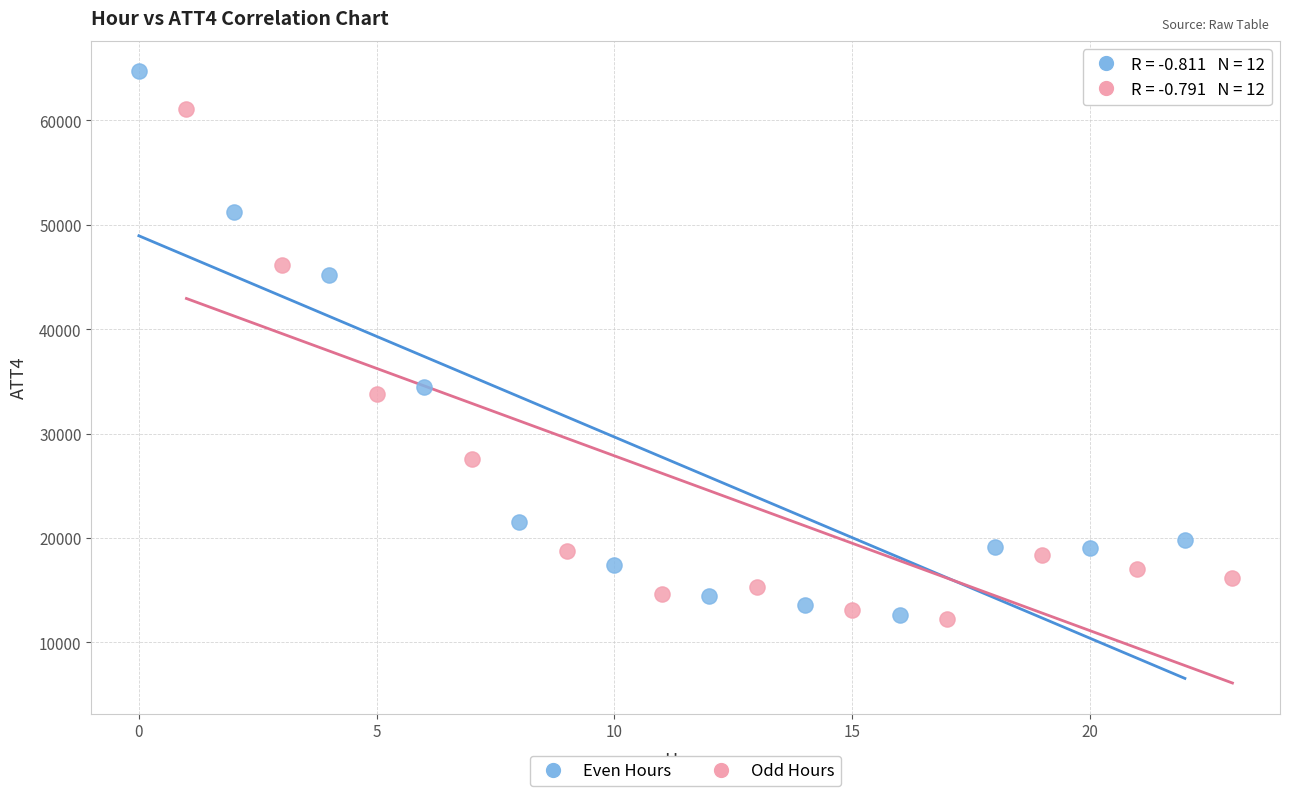

Which series has the widest spread of Y values?

Even Hours